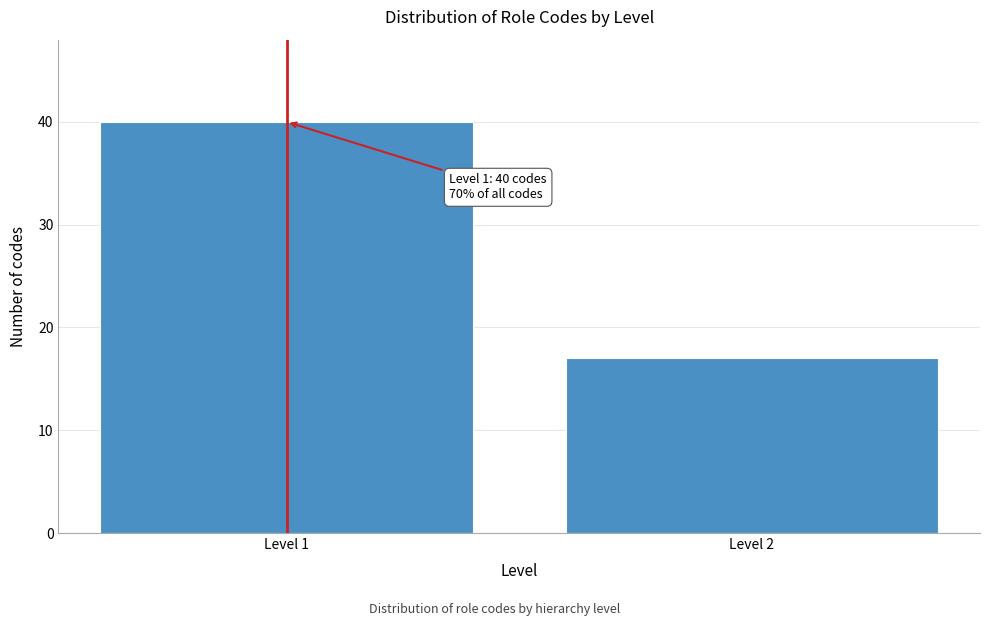

Reading right to left, what are all the values shown in this chart?

Level 2=17	Level 1=40